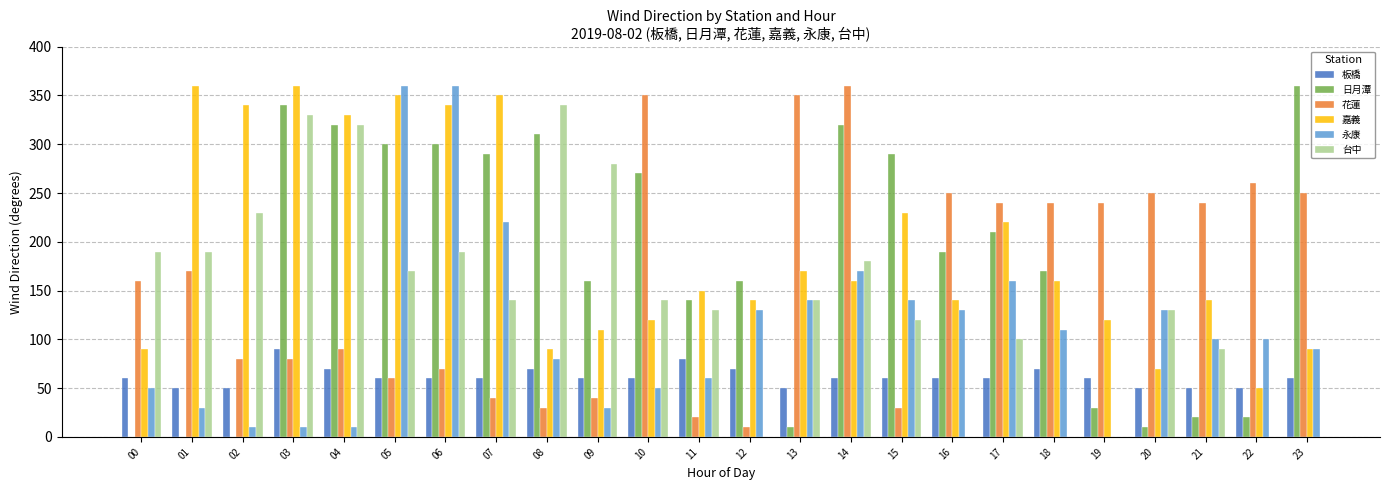

At how many categories does at least one series exceed 96?

24